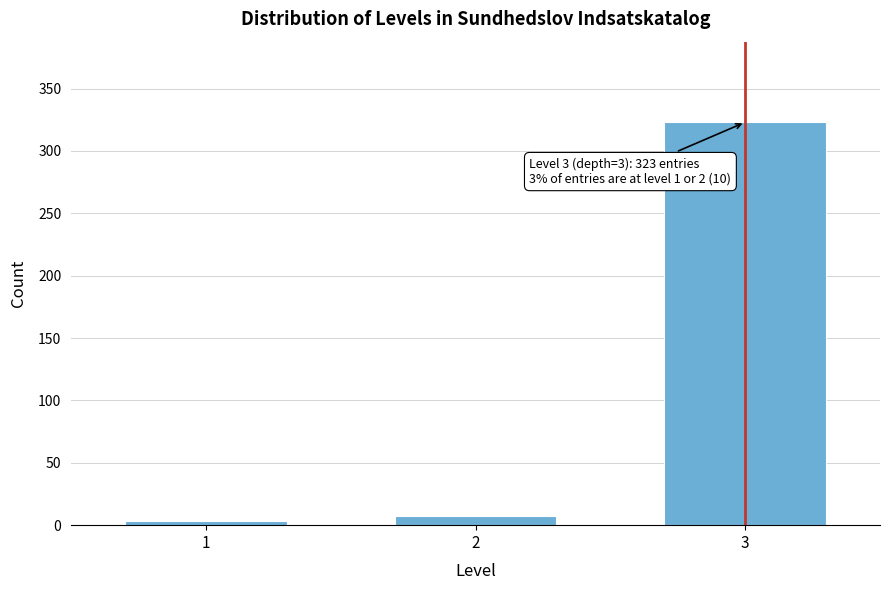

Reading left to right, transcribe all the data shown in this chart.

1=3	2=7	3=323